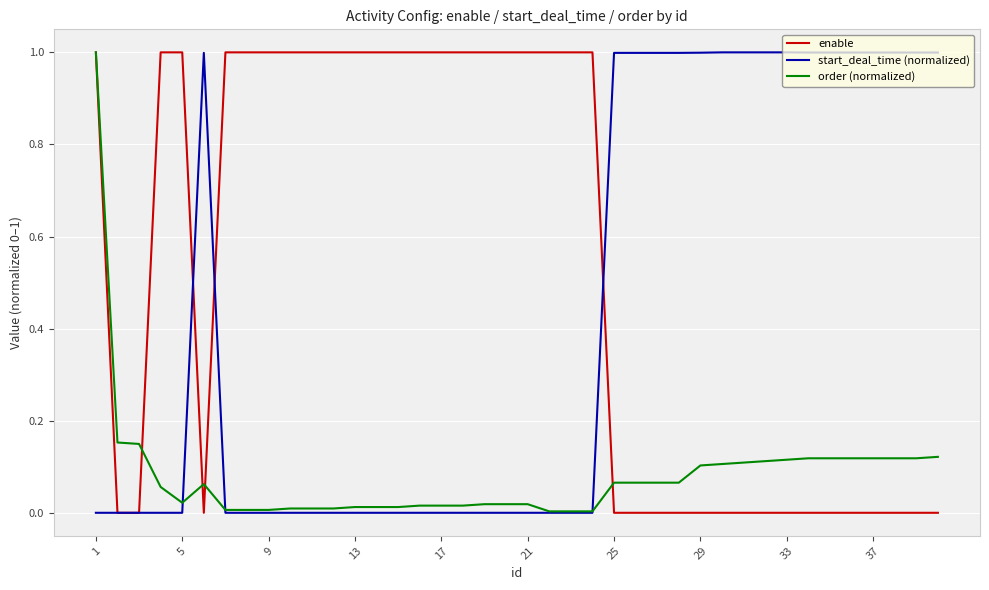

What is the greatest value displayed?

1.0